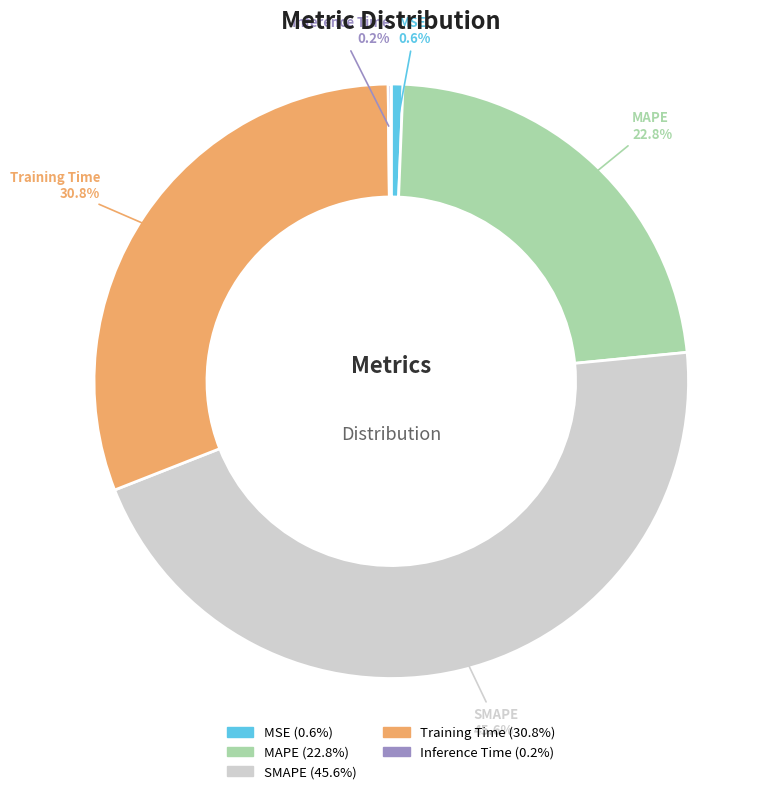

Which slice is the largest?

SMAPE